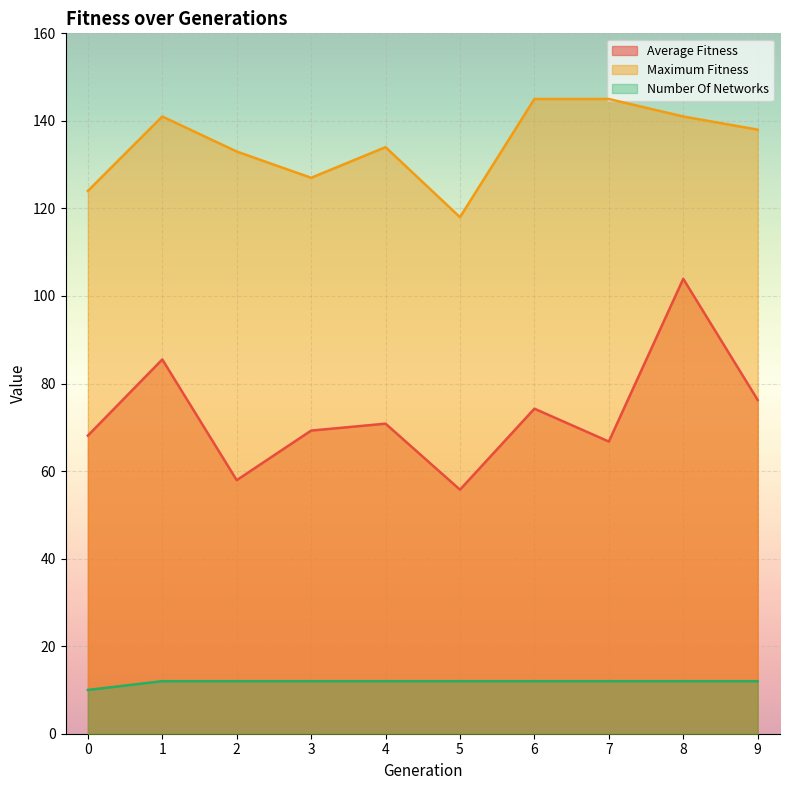

At which category is the sum across all series the highest?

8